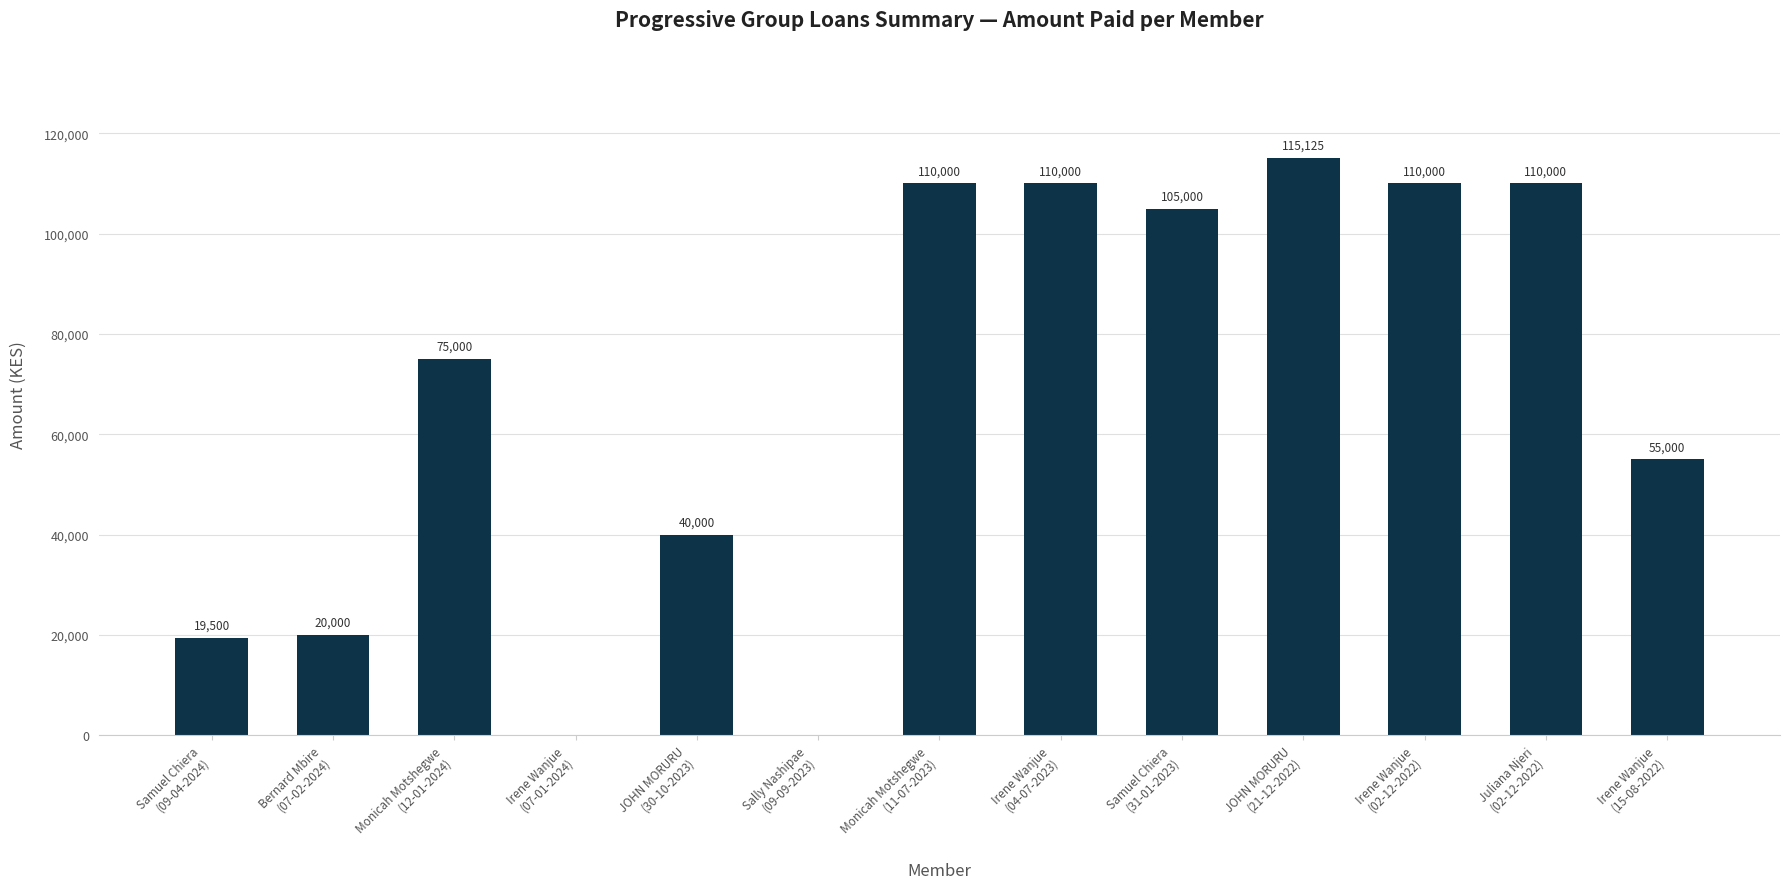

What is the maximum value shown in the chart?

115125